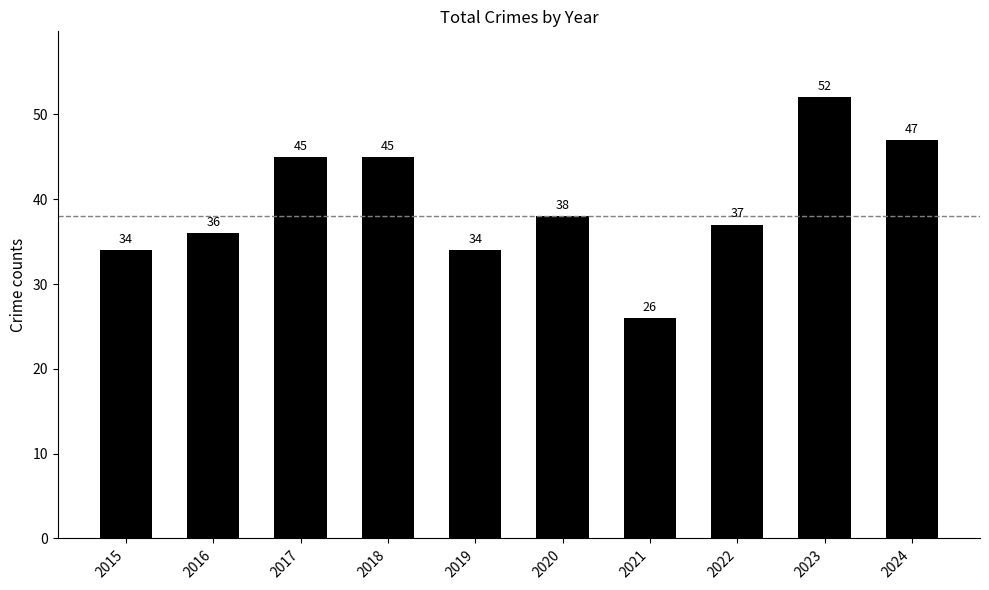

What is the ratio of the value at 2024 to the value at 2017?

1.0